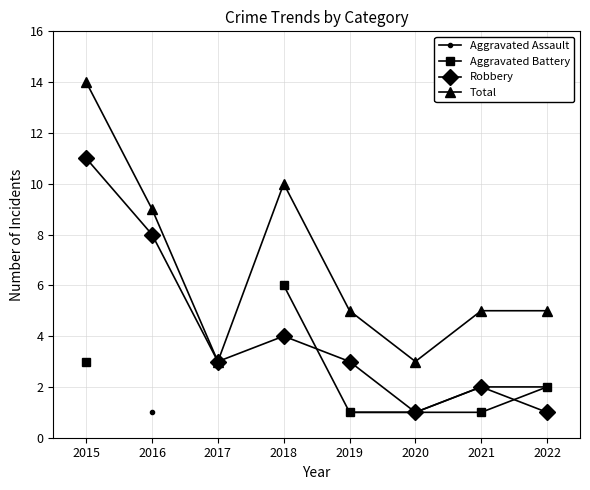

What is the value of the Robbery point at the 6th from the left?

1